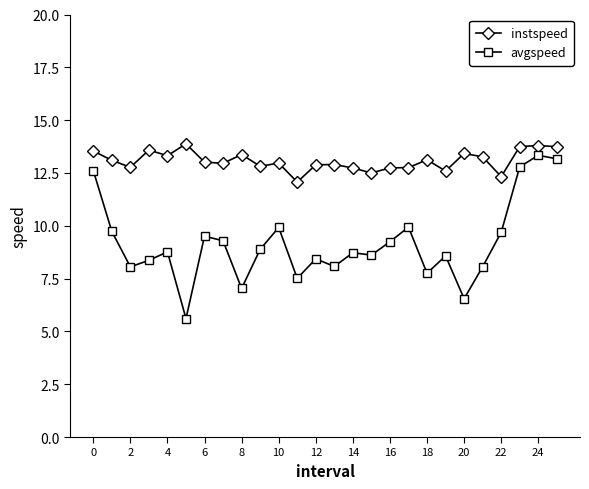

What is the value of the avgspeed point at the 2nd from the left?

9.7